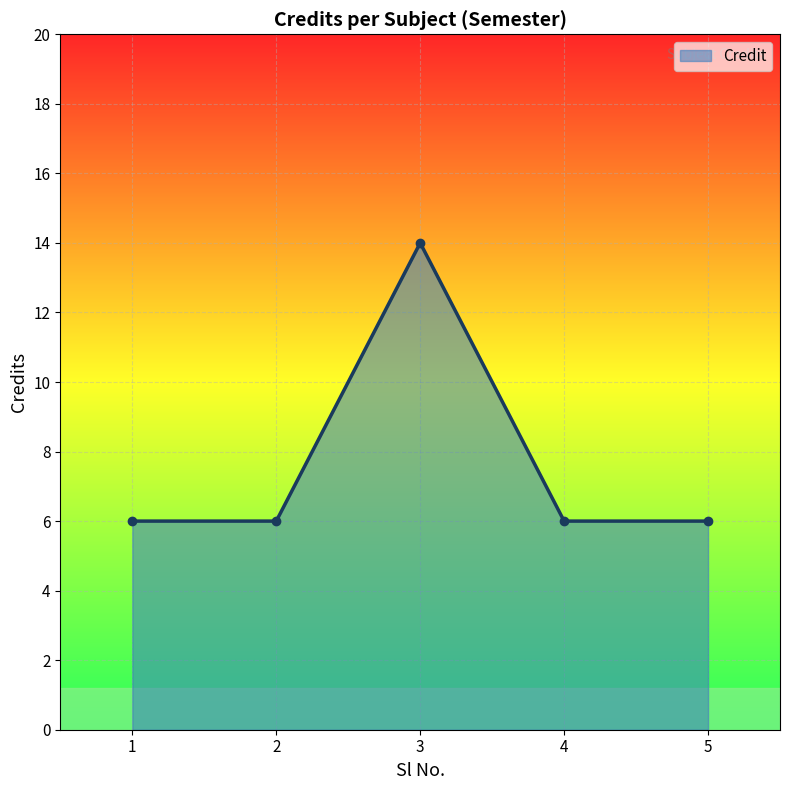

Count the values in the range 6 to 7.

4